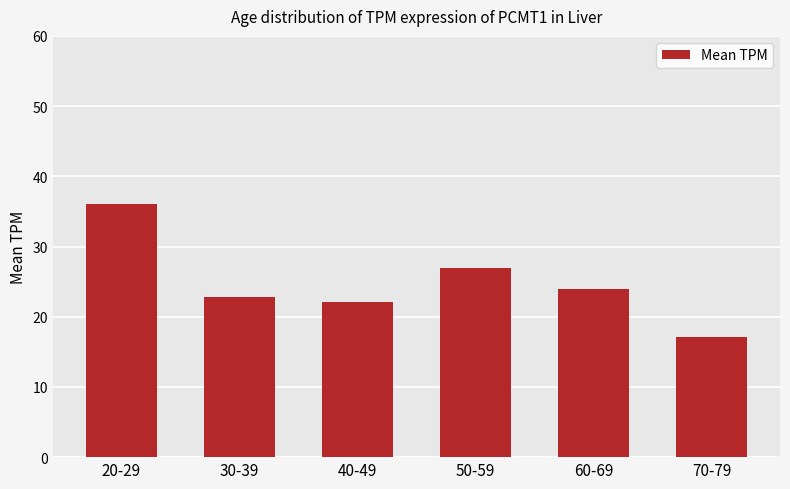

What is the greatest value displayed?

36.0